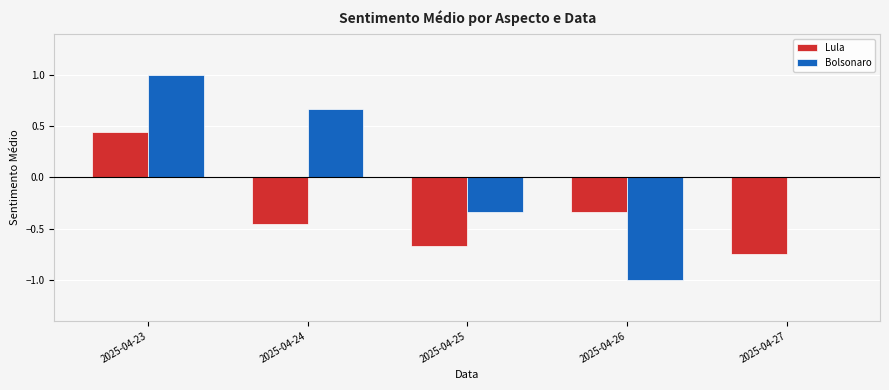

Which series changed the most between 2025-04-23 and 2025-04-27?

Lula